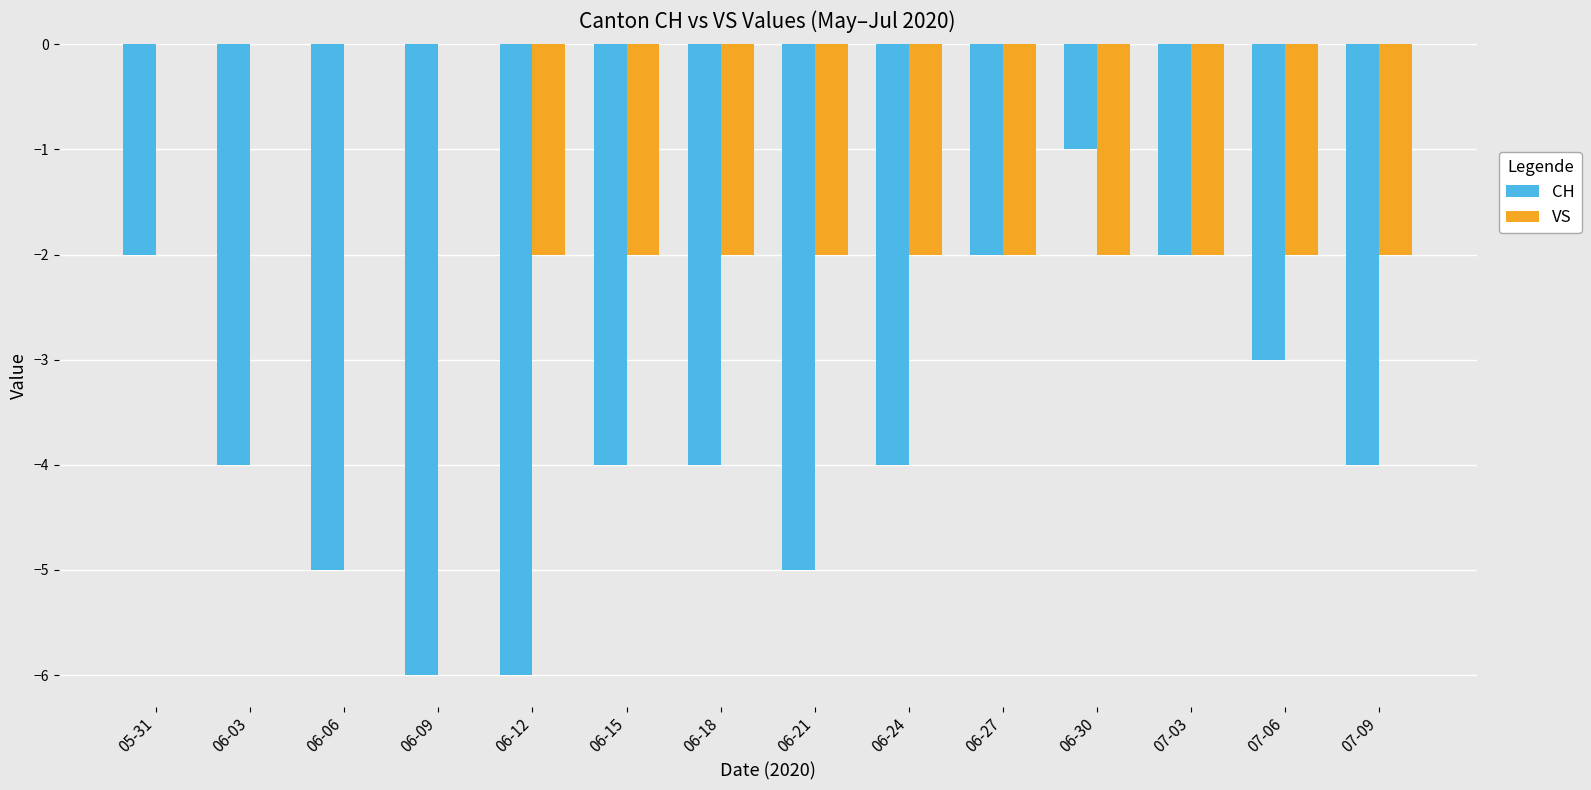

Are the bars horizontal?

No